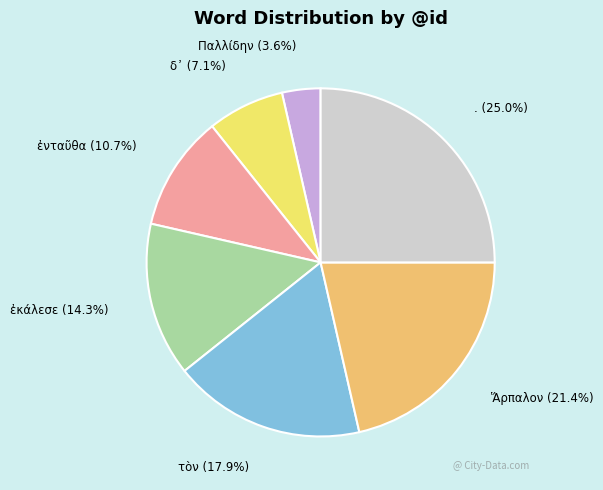

Does any single category account for the majority?

No